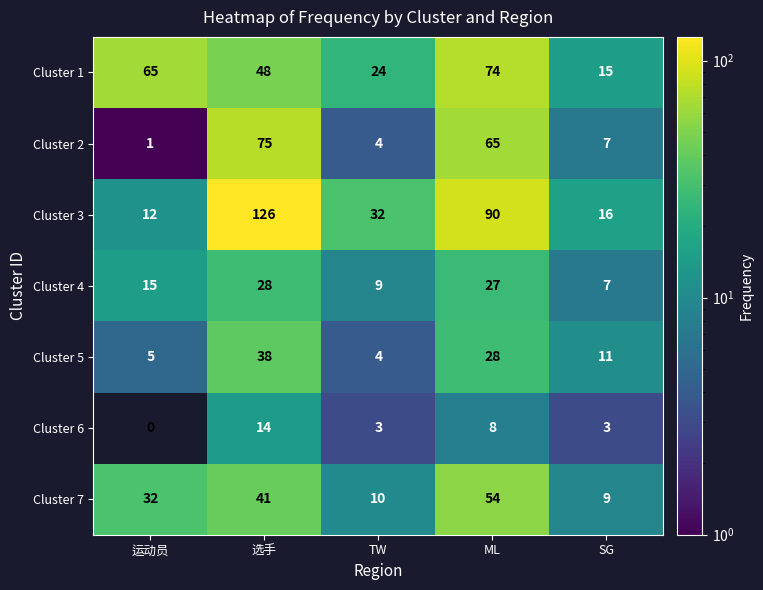

What is the greatest value displayed?

126